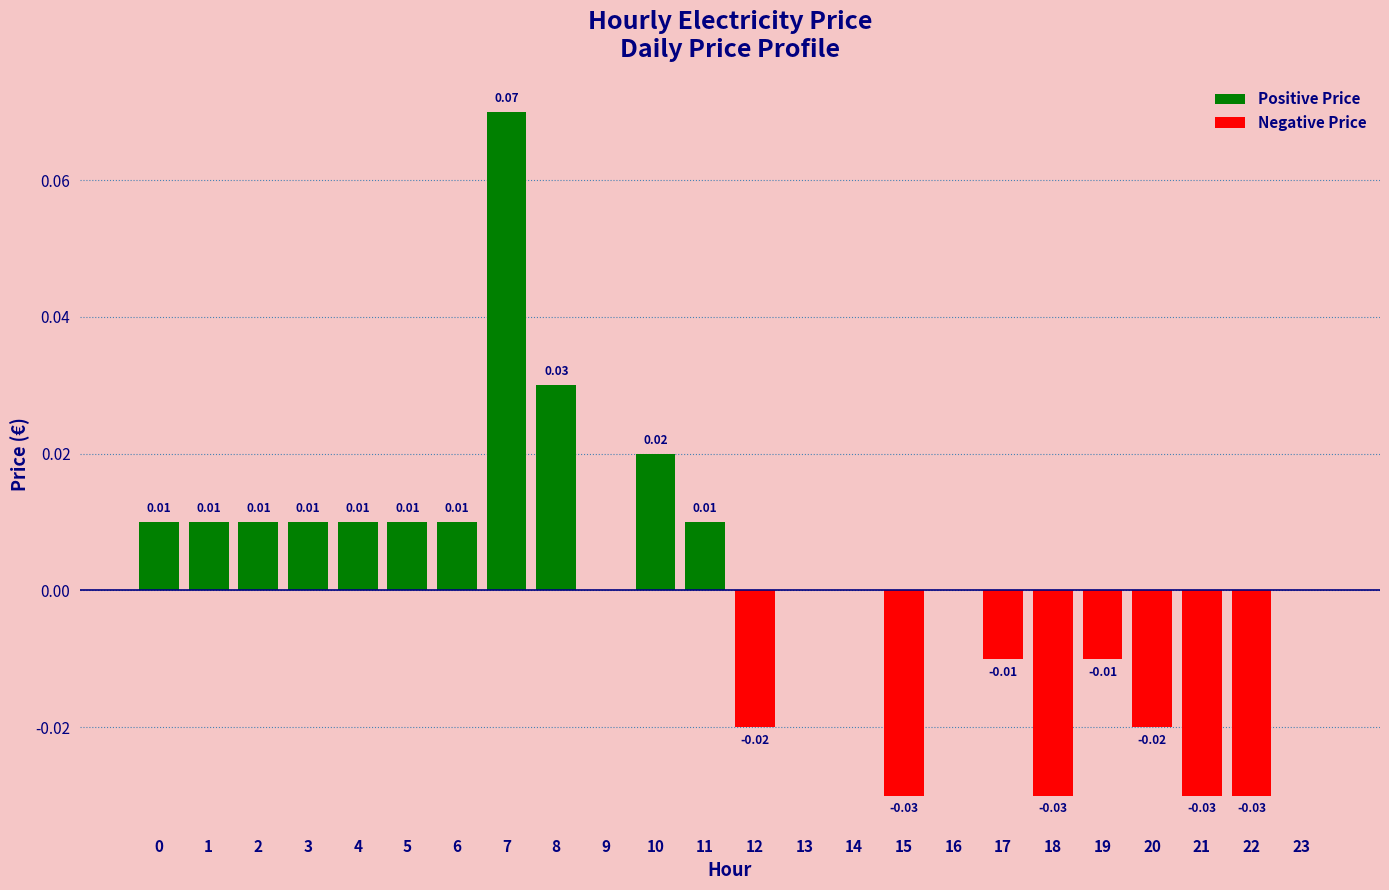

How many values are above zero?

11